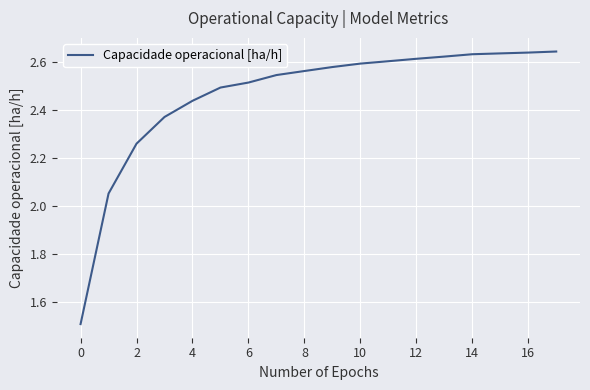

What is the smallest value displayed?

1.5